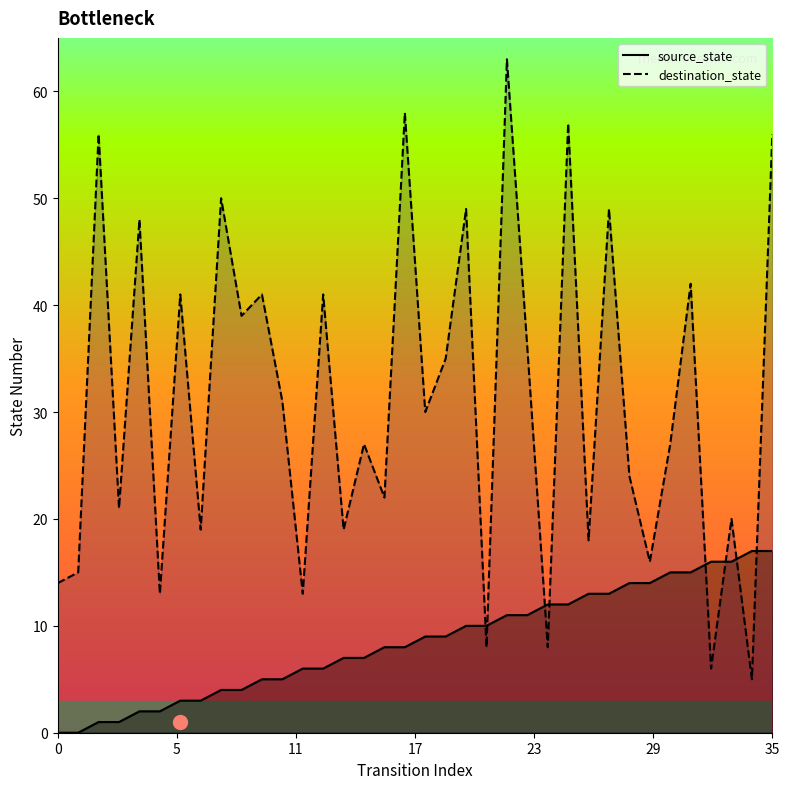

True or false: destination_state_line and source_state_line intersect in this chart.

True